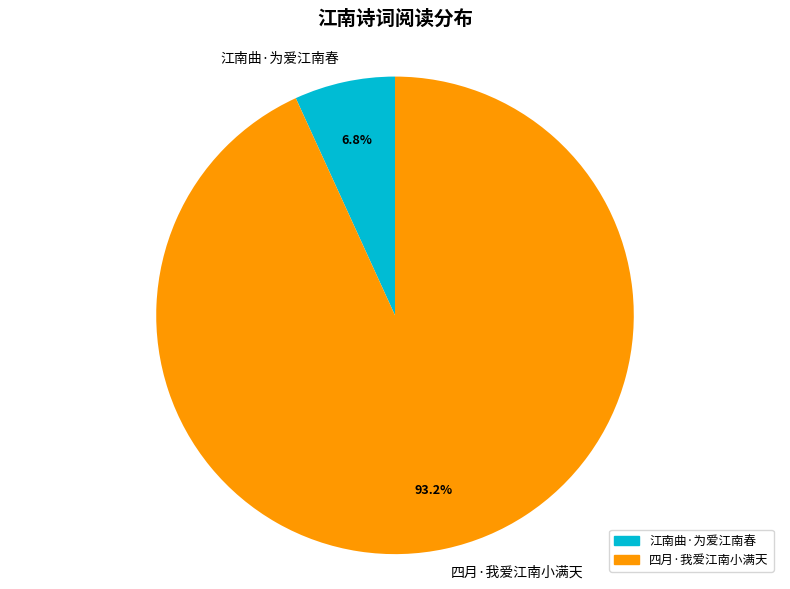

Which slice is the largest?

四月·我爱江南小满天